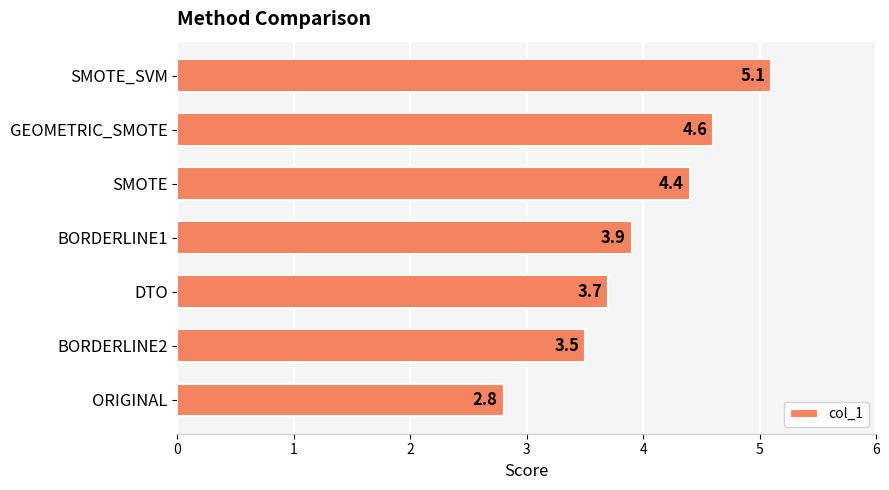

The chart shows a value of 2.8 at ORIGINAL. True or false?

True